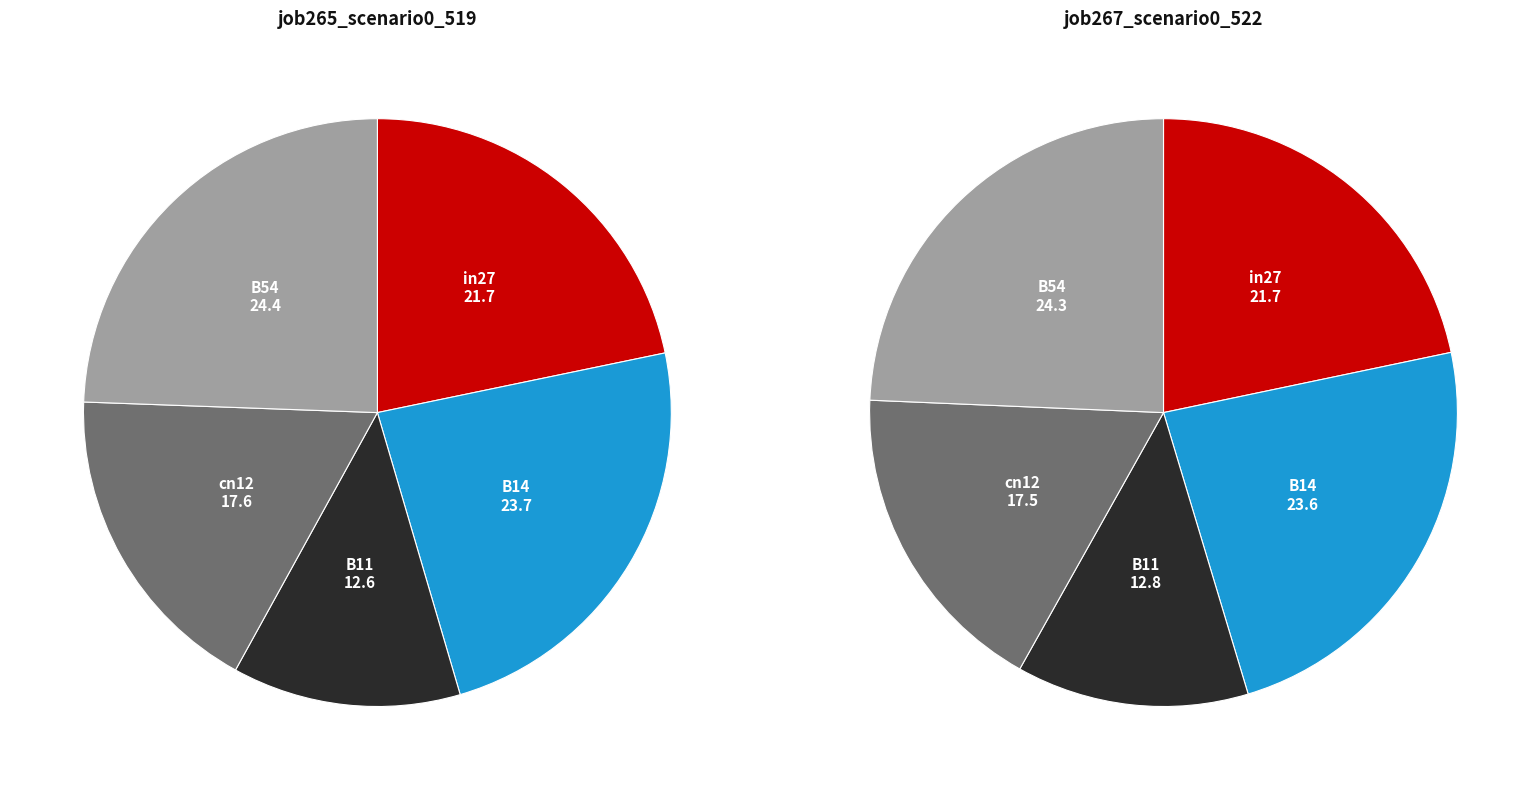

What percentage is the B14 slice, to the nearest percent?

24%